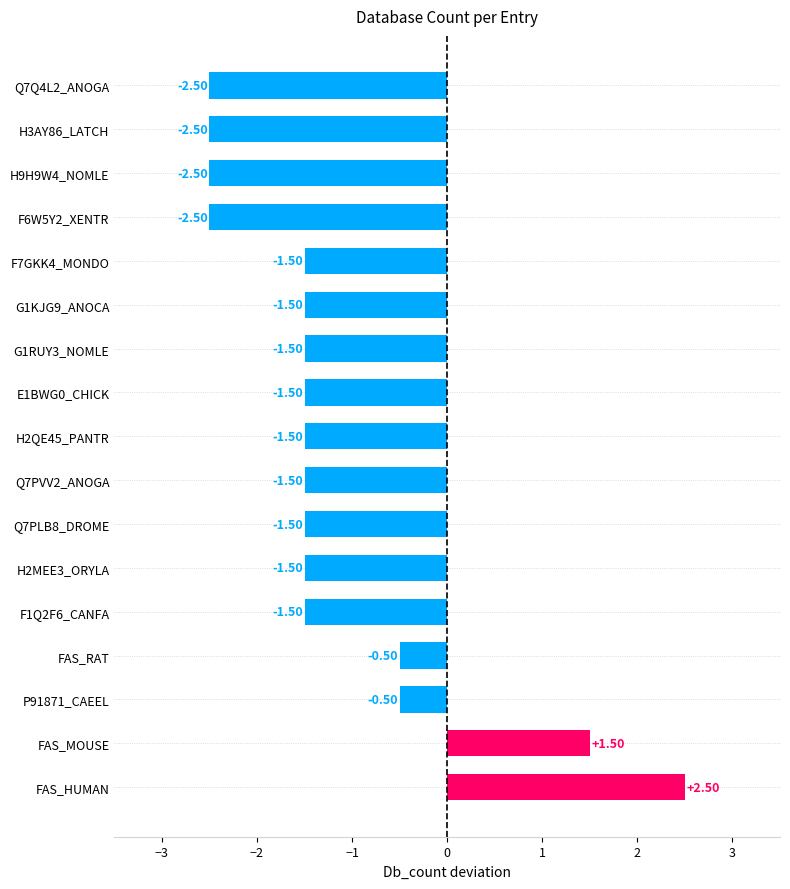

What is the sum of the values at H3AY86_LATCH and Q7Q4L2_ANOGA?

-5.0